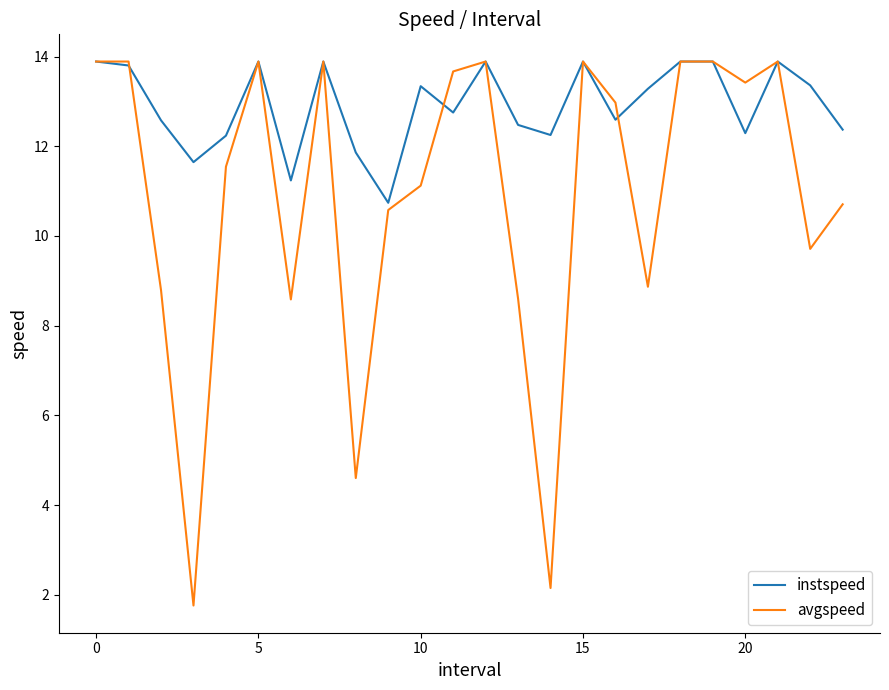

Which series has the largest total across all categories?

instspeed